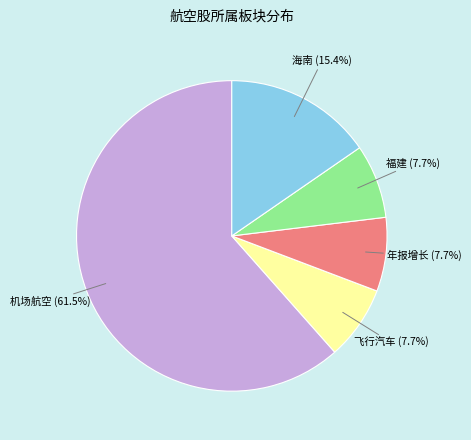

To the nearest percent, what is the average slice percentage?

20%